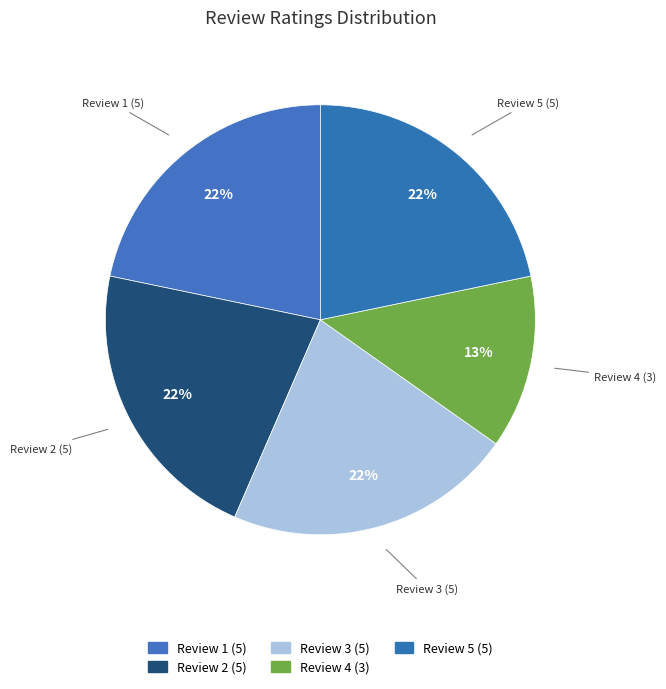

How many slices are in this pie chart?

5